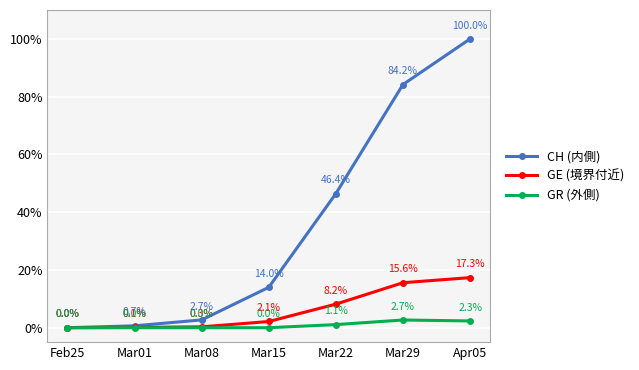

What is the label of the 3rd point from the left?

Mar08